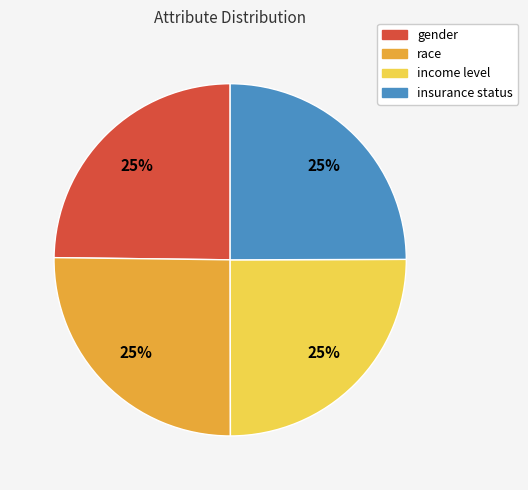

To the nearest percent, what percentage of the pie is race?

25%